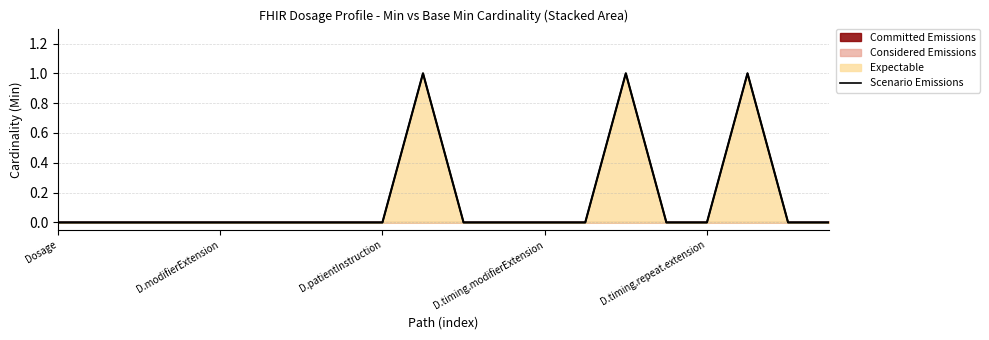

At which label is the value closest to 0?

Dosage